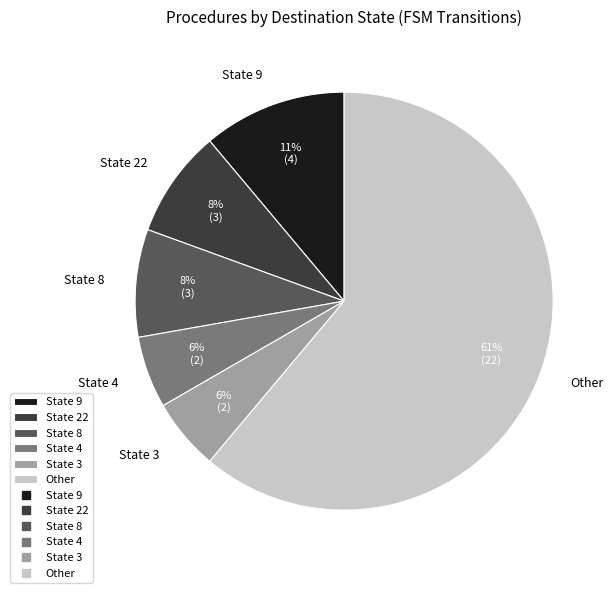

Which slice is the largest?

Other